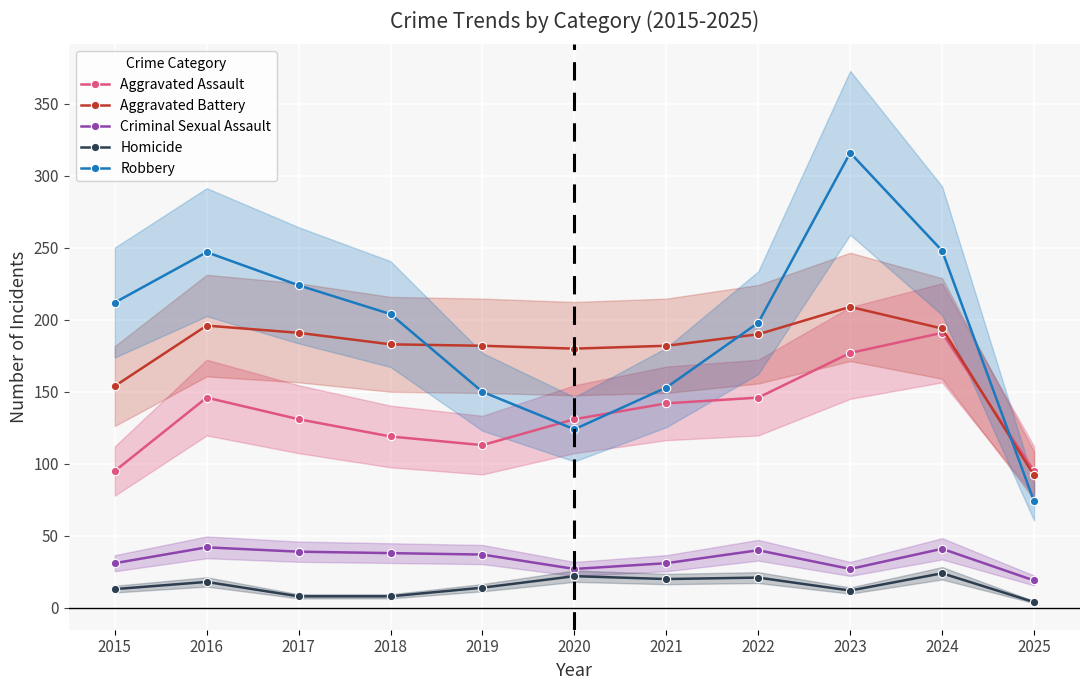

Where is the first local minimum for Aggravated Battery?

2020